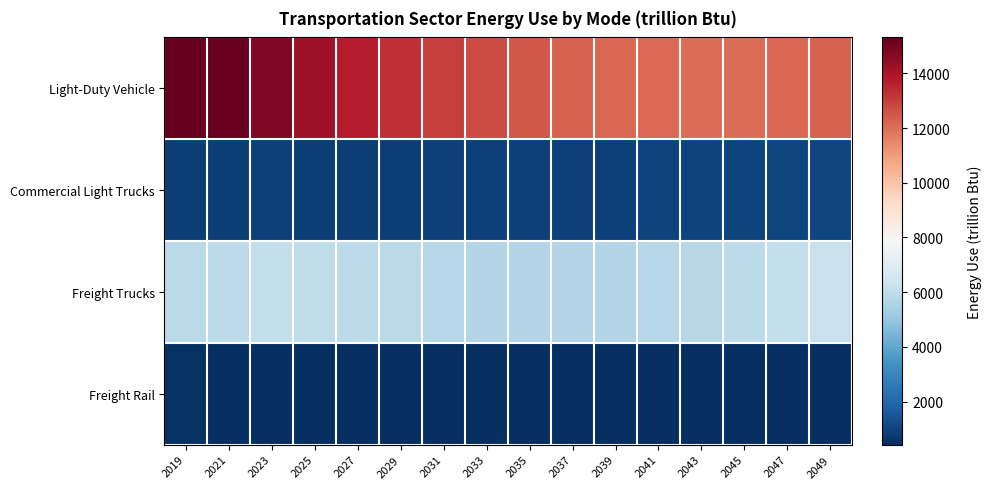

At which category is the sum across all series the highest?

2019